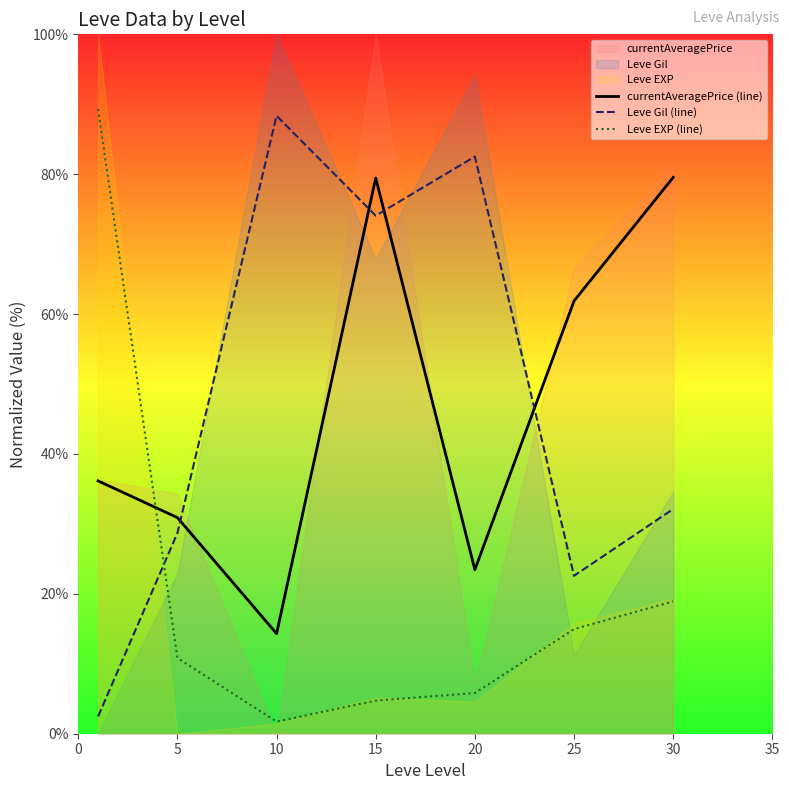

How many interior local peaks does the Leve Gil (line) series have?

2